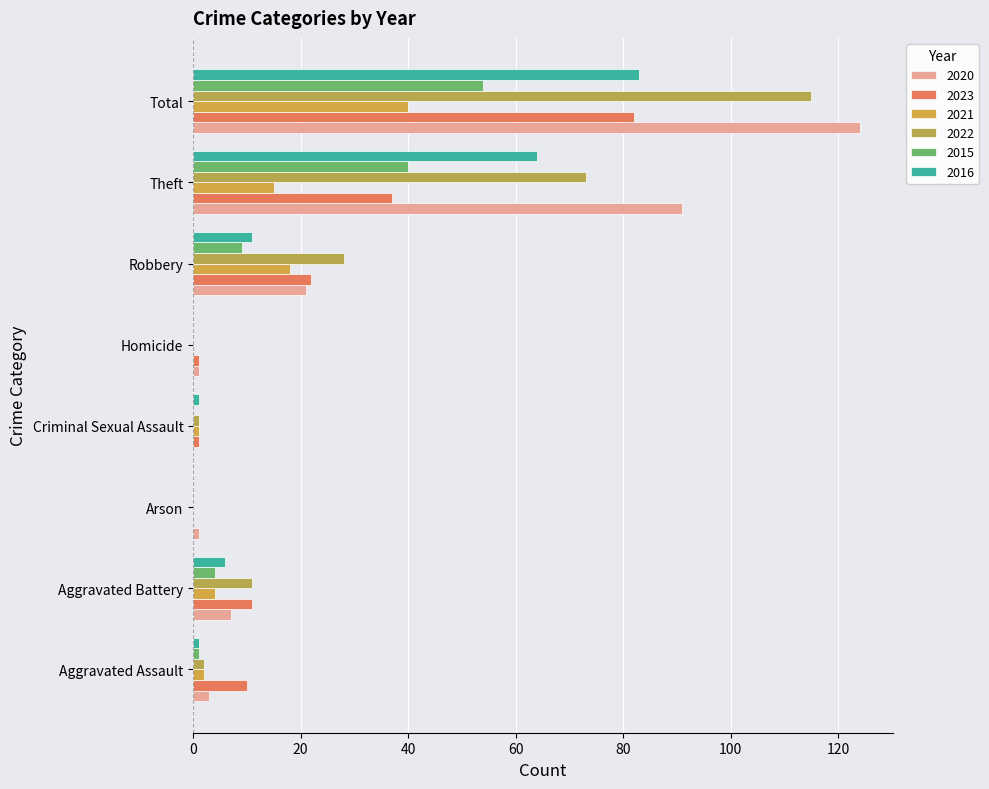

Which series has the largest total across all categories?

2020